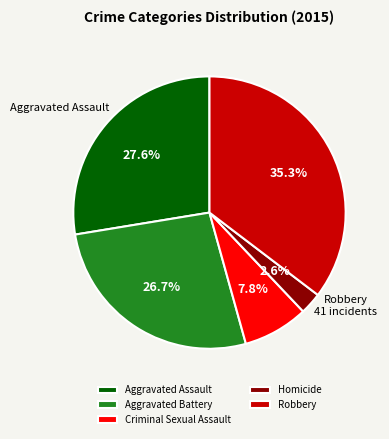

How much of the chart is everything except Criminal Sexual Assault?

92.2%